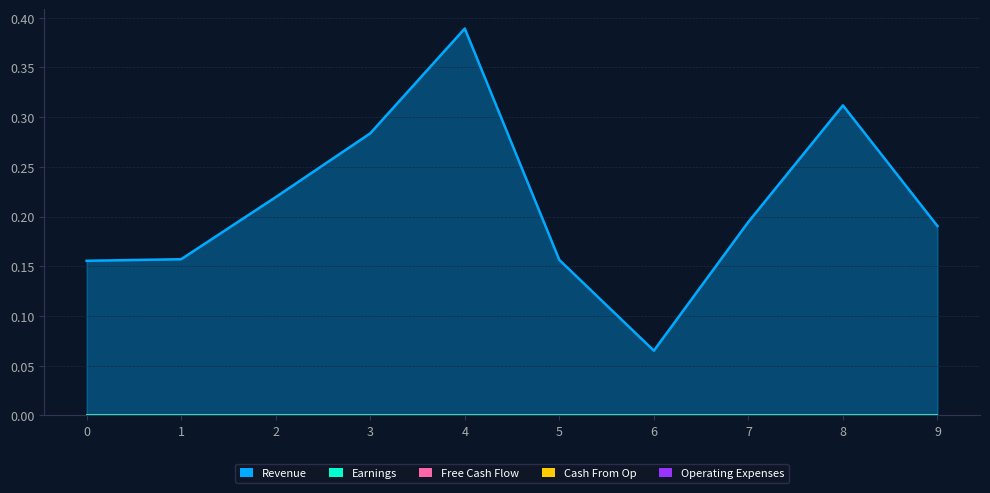

Is the value of Operating Expenses at 4 greater than the value of Revenue at 4?

No